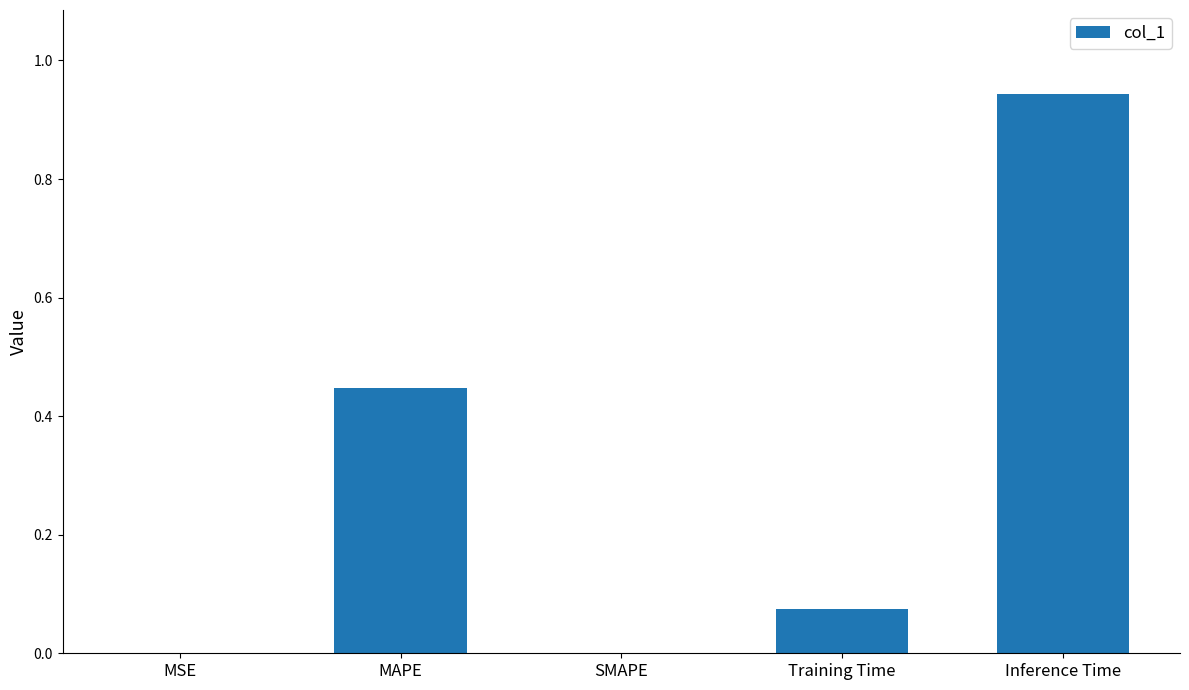

True or false: the data shows 0.0 at MSE.

True